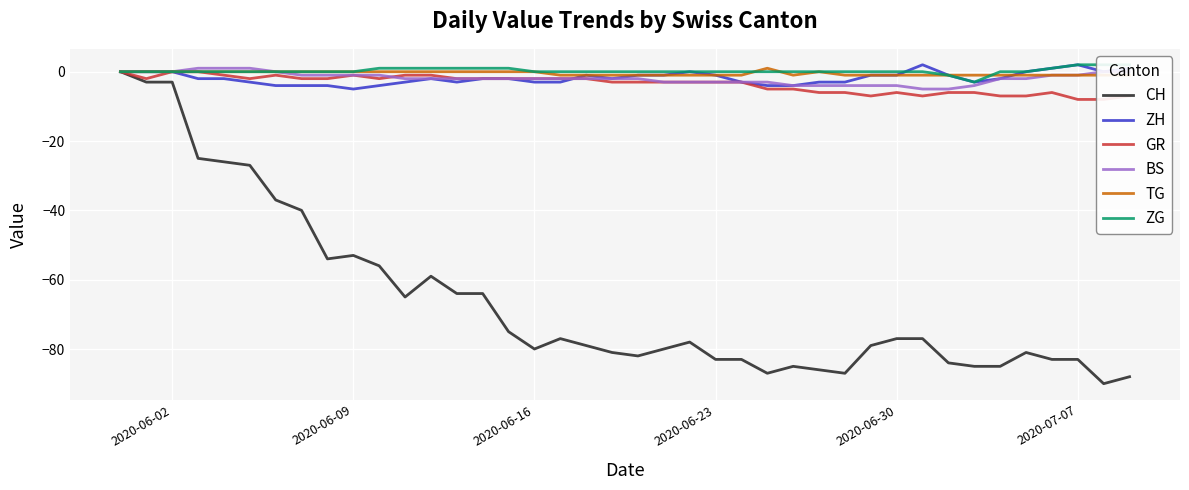

What is the lowest value of the BS series?

-5